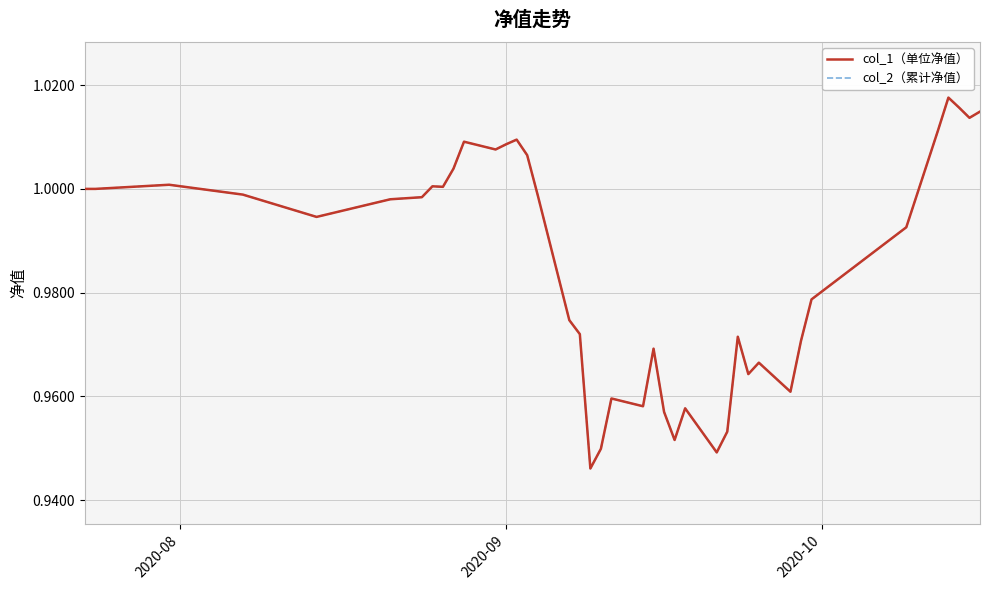

Is this an area chart (filled region under the line)?

No